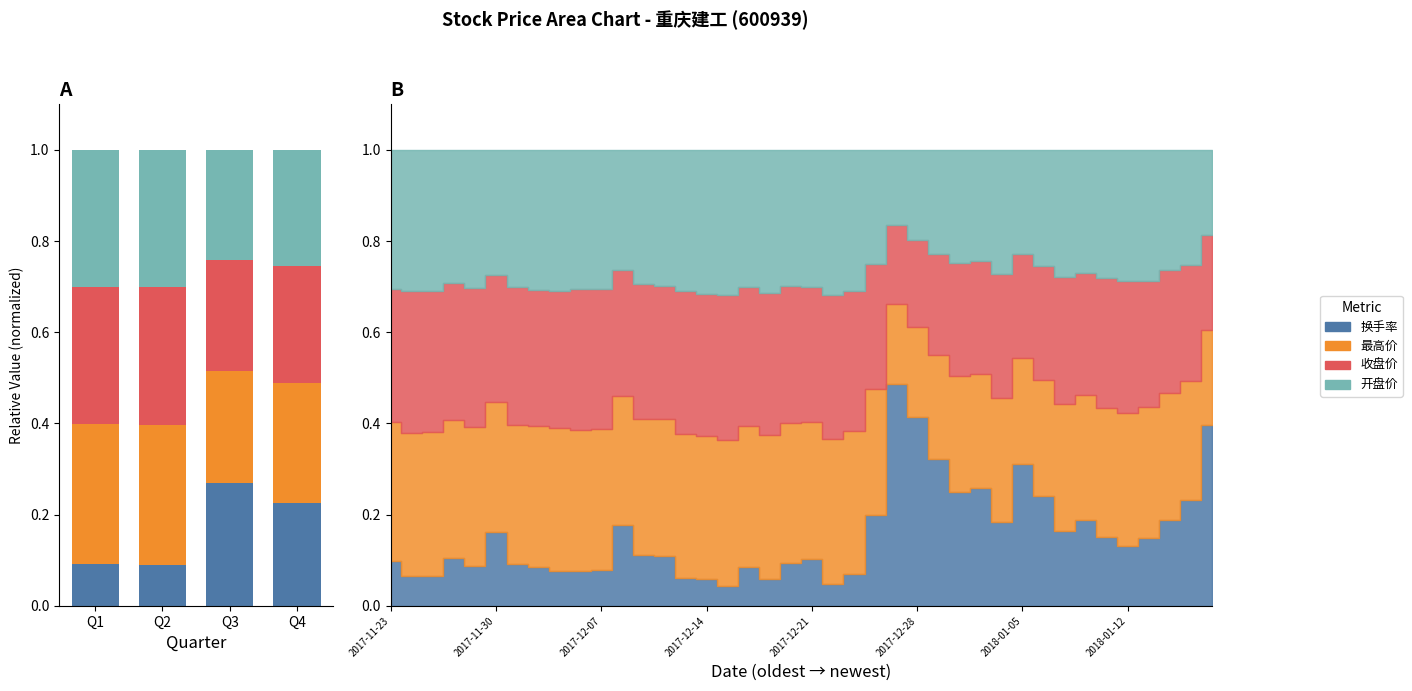

What are all the series names shown in the legend?

换手率, 最高价, 收盘价, 开盘价